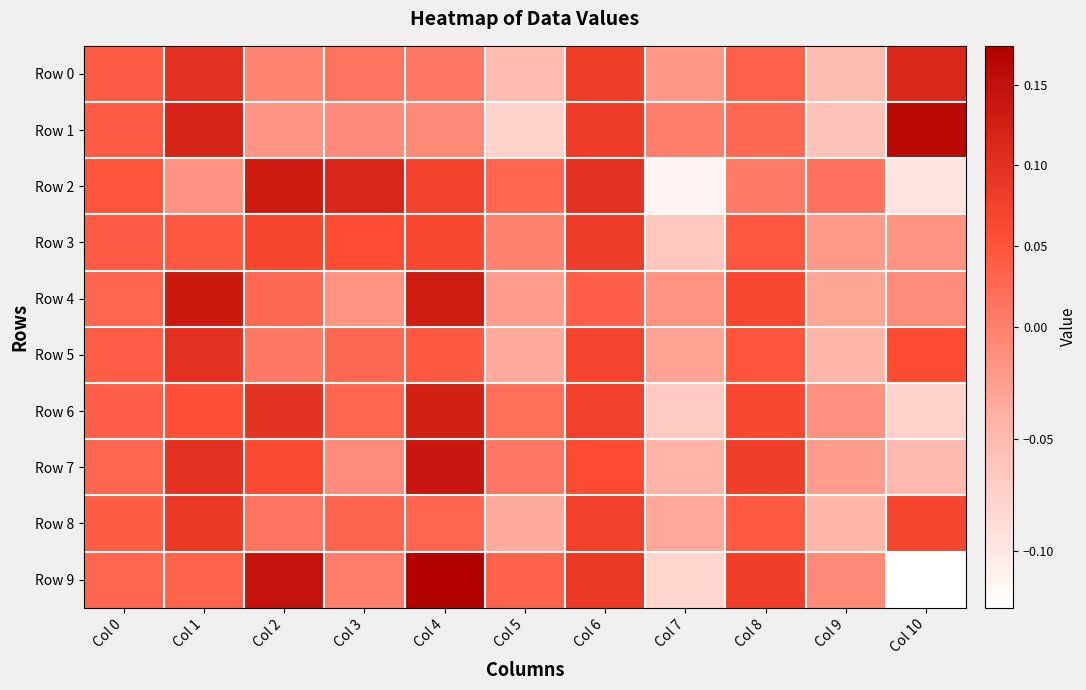

Reading right to left, transcribe all the data shown in this chart.

Row 0: Col 10=0.1	Col 9=-0.1	Col 8=0.0	Col 7=-0.0	Col 6=0.1	Col 5=-0.1	Col 4=0.0	Col 3=0.0	Col 2=-0.0	Col 1=0.1	Col 0=0.0
Row 1: Col 10=0.2	Col 9=-0.1	Col 8=0.0	Col 7=0.0	Col 6=0.1	Col 5=-0.1	Col 4=-0.0	Col 3=-0.0	Col 2=-0.0	Col 1=0.1	Col 0=0.0
Row 2: Col 10=-0.1	Col 9=0.0	Col 8=0.0	Col 7=-0.1	Col 6=0.1	Col 5=0.0	Col 4=0.1	Col 3=0.1	Col 2=0.1	Col 1=-0.0	Col 0=0.0
Row 3: Col 10=-0.0	Col 9=-0.0	Col 8=0.0	Col 7=-0.1	Col 6=0.1	Col 5=-0.0	Col 4=0.1	Col 3=0.1	Col 2=0.1	Col 1=0.0	Col 0=0.0
Row 4: Col 10=-0.0	Col 9=-0.0	Col 8=0.1	Col 7=-0.0	Col 6=0.0	Col 5=-0.0	Col 4=0.1	Col 3=-0.0	Col 2=0.0	Col 1=0.1	Col 0=0.0
Row 5: Col 10=0.1	Col 9=-0.0	Col 8=0.0	Col 7=-0.0	Col 6=0.1	Col 5=-0.0	Col 4=0.0	Col 3=0.0	Col 2=0.0	Col 1=0.1	Col 0=0.0
Row 6: Col 10=-0.1	Col 9=-0.0	Col 8=0.1	Col 7=-0.1	Col 6=0.1	Col 5=0.0	Col 4=0.1	Col 3=0.0	Col 2=0.1	Col 1=0.1	Col 0=0.0
Row 7: Col 10=-0.0	Col 9=-0.0	Col 8=0.1	Col 7=-0.0	Col 6=0.1	Col 5=0.0	Col 4=0.1	Col 3=-0.0	Col 2=0.1	Col 1=0.1	Col 0=0.0
Row 8: Col 10=0.1	Col 9=-0.0	Col 8=0.0	Col 7=-0.0	Col 6=0.1	Col 5=-0.0	Col 4=0.0	Col 3=0.0	Col 2=0.0	Col 1=0.1	Col 0=0.0
Row 9: Col 10=-0.1	Col 9=-0.0	Col 8=0.1	Col 7=-0.1	Col 6=0.1	Col 5=0.0	Col 4=0.2	Col 3=0.0	Col 2=0.1	Col 1=0.0	Col 0=0.0